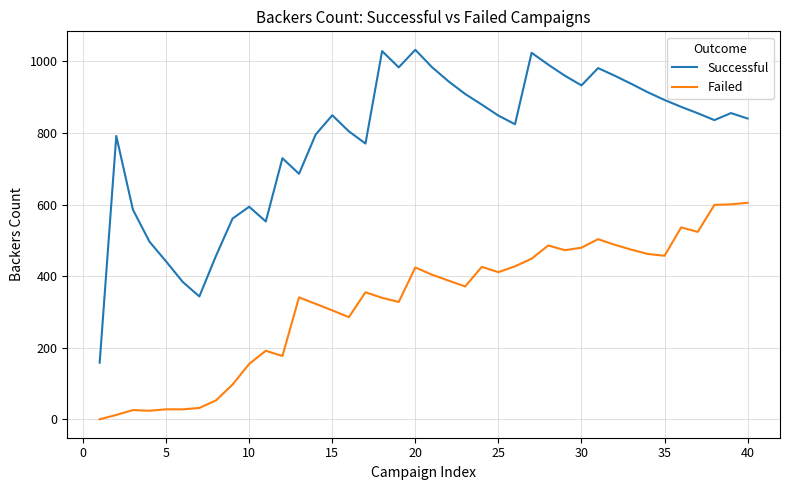

What is the difference between the maximum and minimum values in the Failed series?

604.8